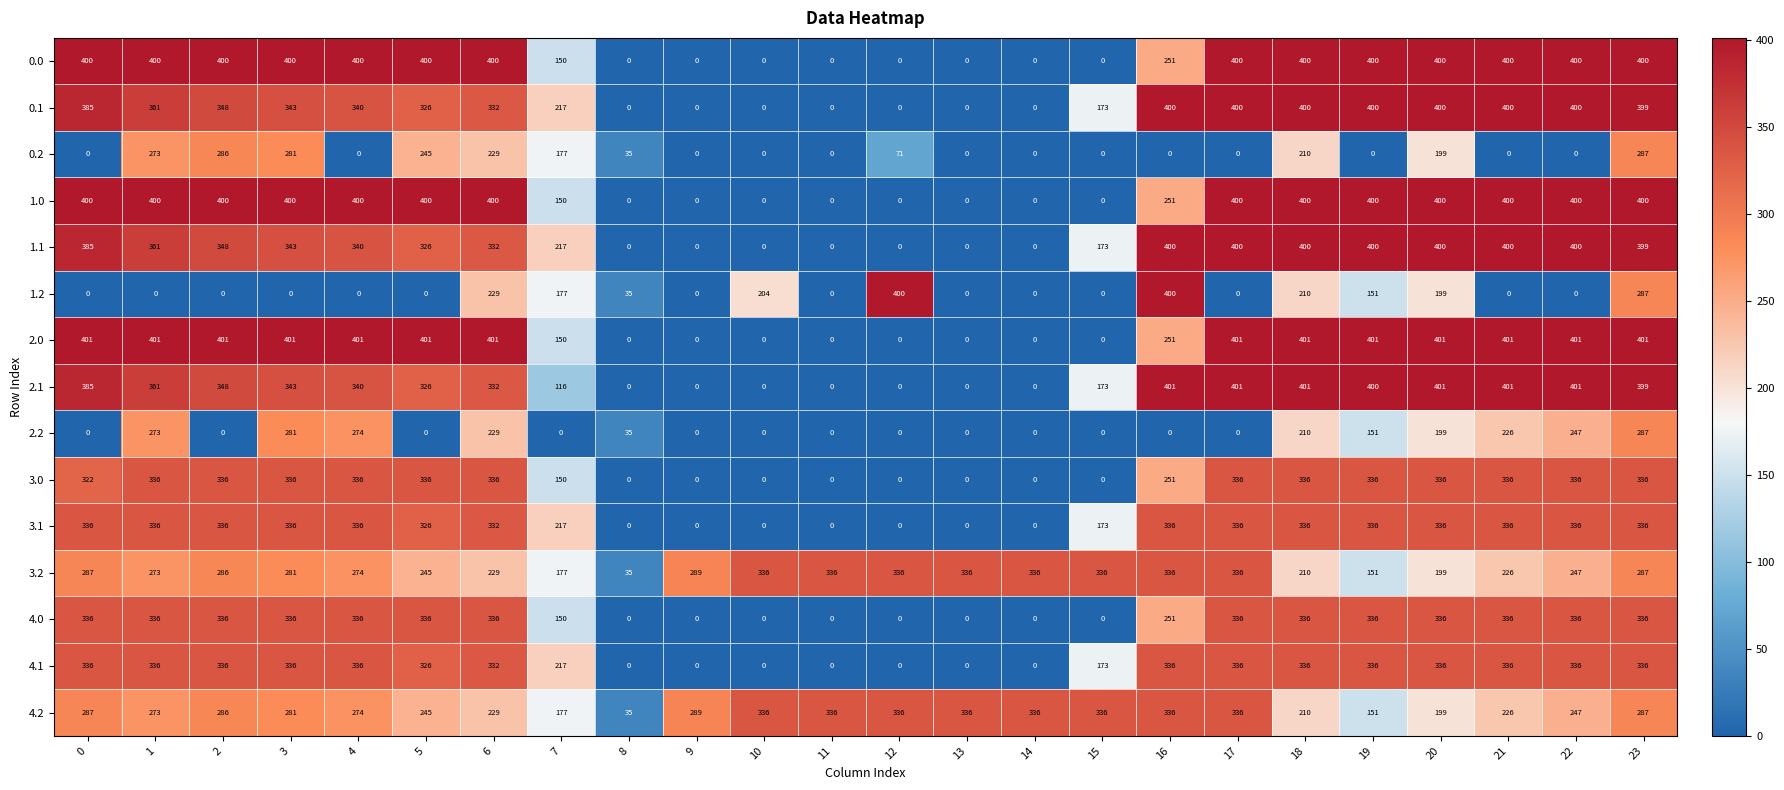

At which category is the sum across all series the highest?

23